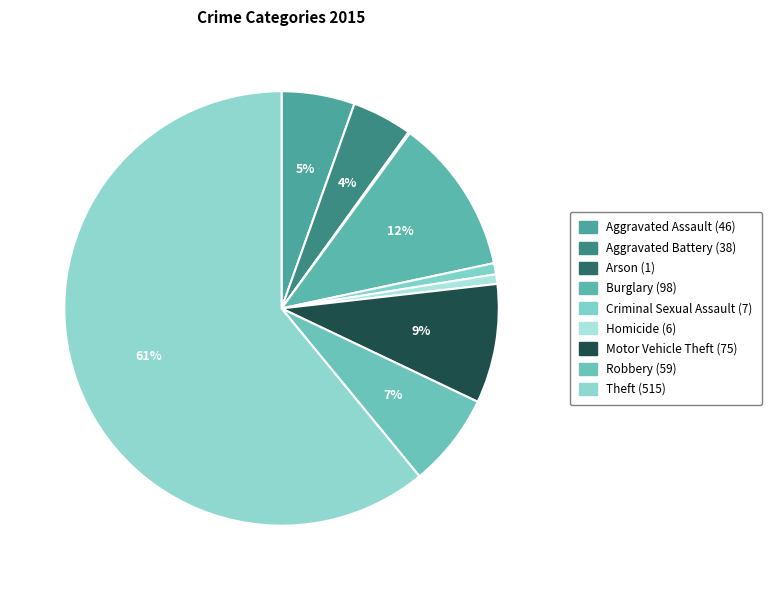

Which category has the biggest portion of the pie?

Theft